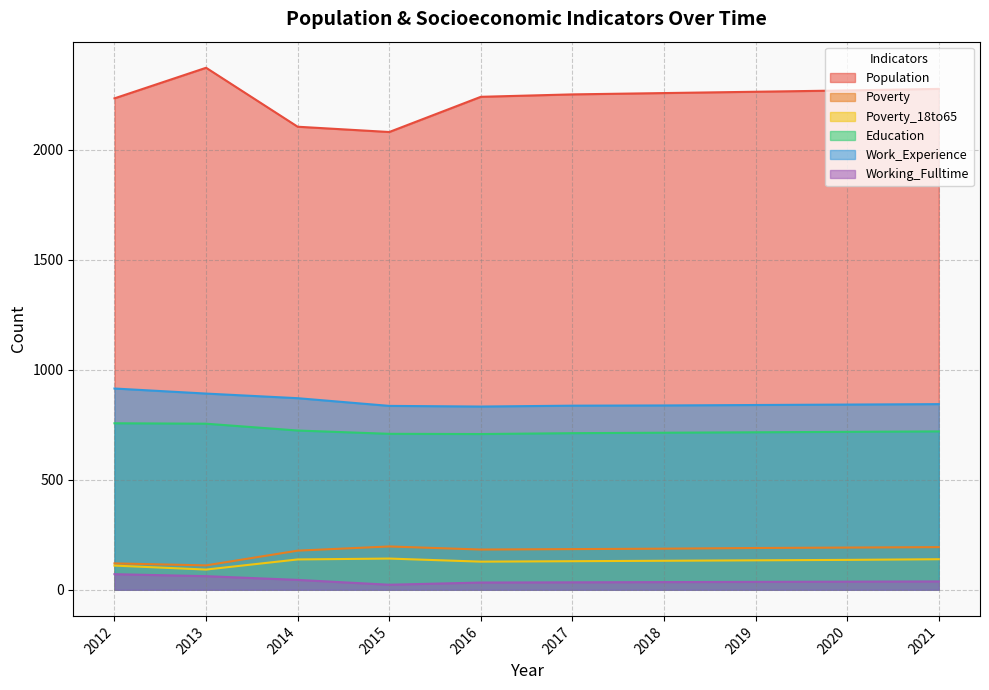

What are all the series names shown in the legend?

Population, Poverty, Poverty_18to65, Education, Work_Experience, Working_Fulltime